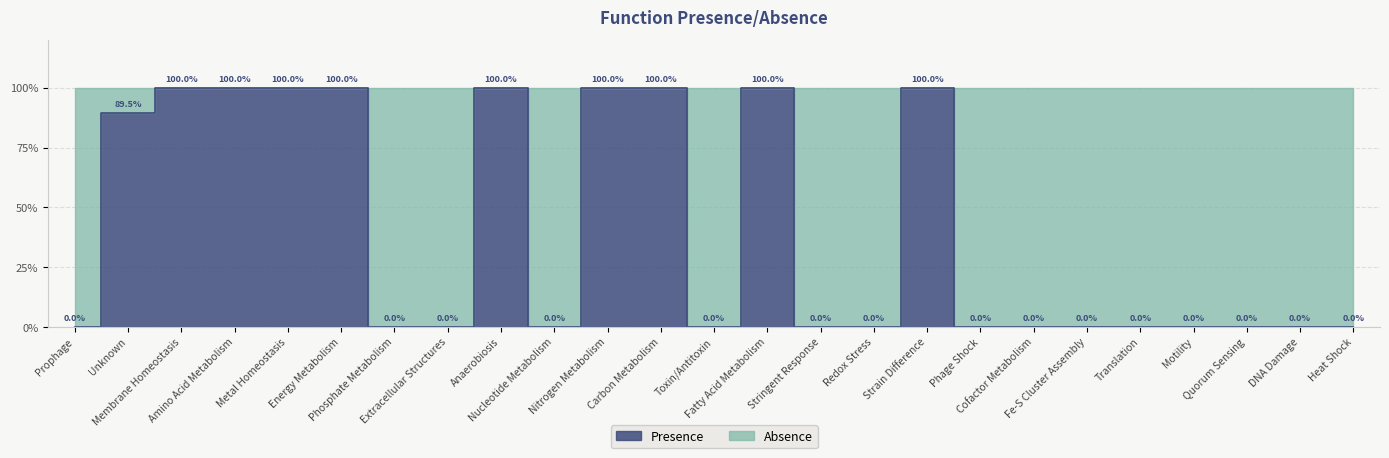

What is the change in value from Membrane Homeostasis to Stringent Response?

-1.0